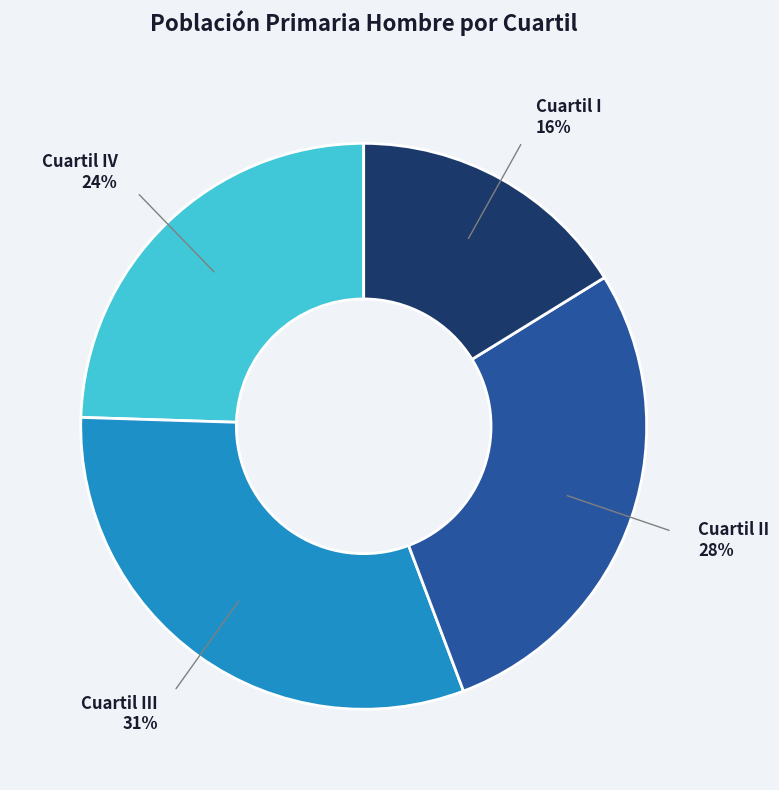

Does any single category account for the majority?

No